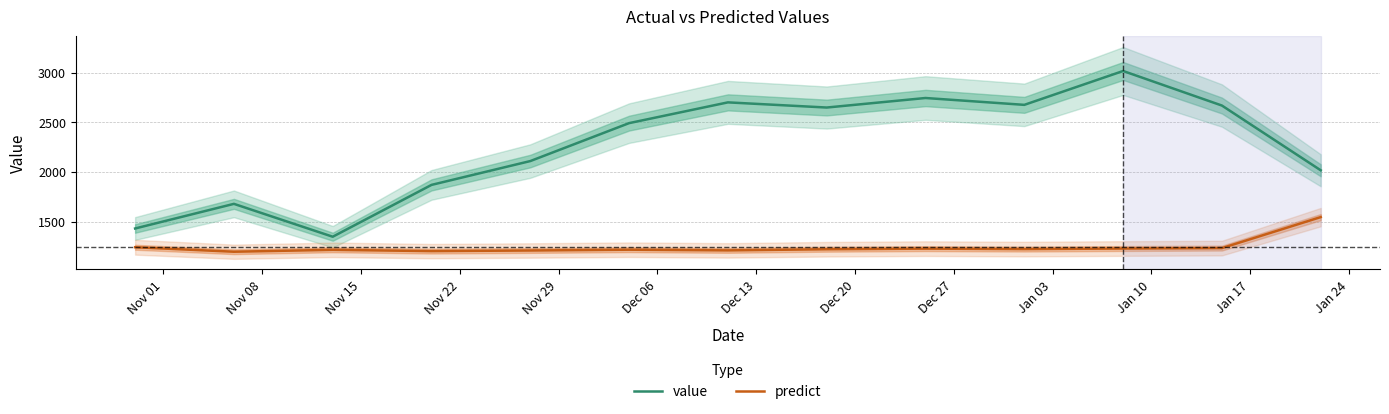

What is the average value of the value series?

2261.8